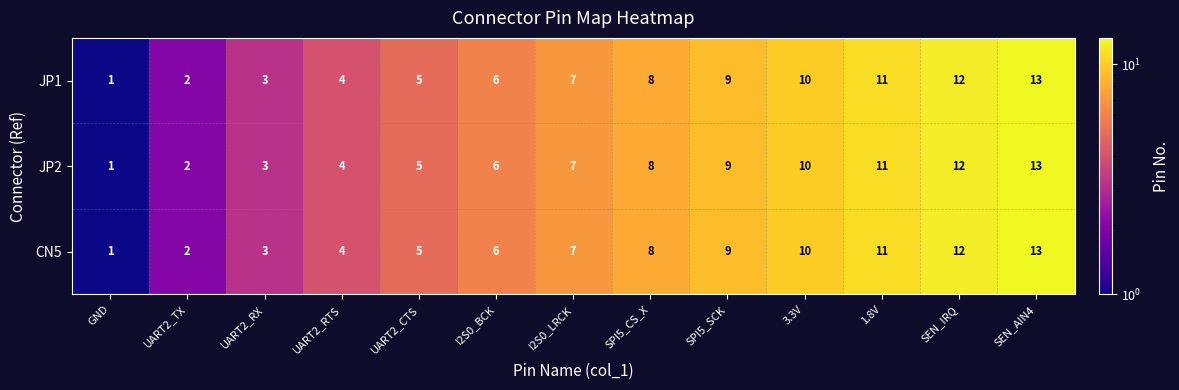

Where is JP1 nearest to the value 7?

I2S0_LRCK